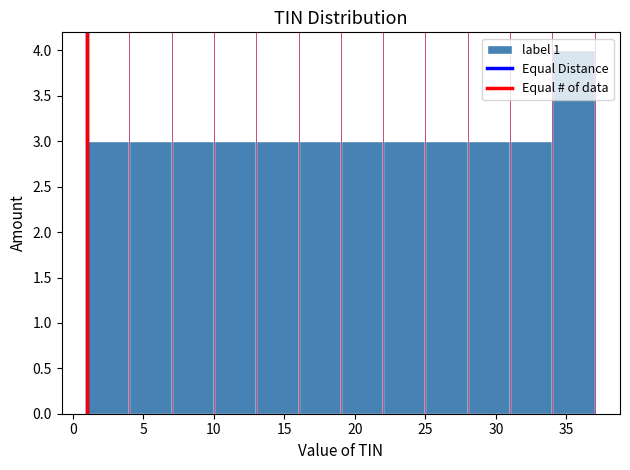

Over which range of the x-axis is the bar tallest?

34 to 37